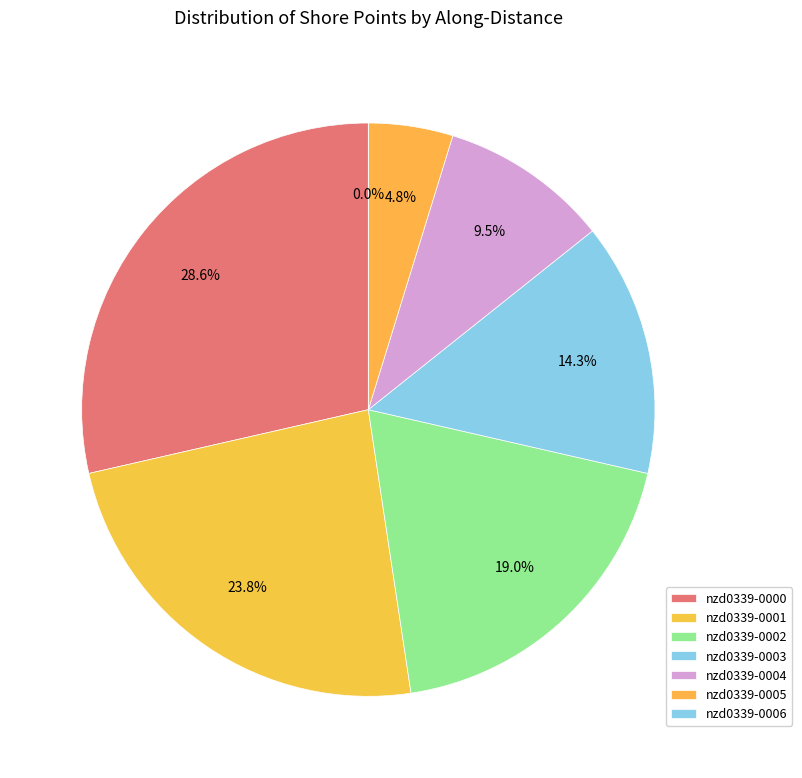

Between nzd0339-0000 and nzd0339-0005, which is larger?

nzd0339-0000